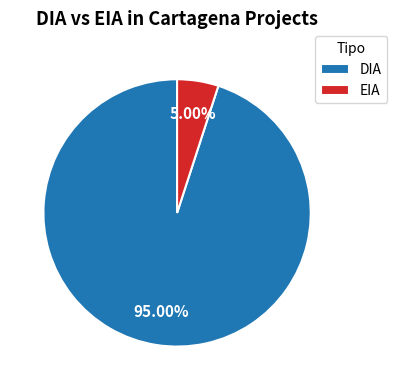

What is the largest slice in the pie chart?

DIA